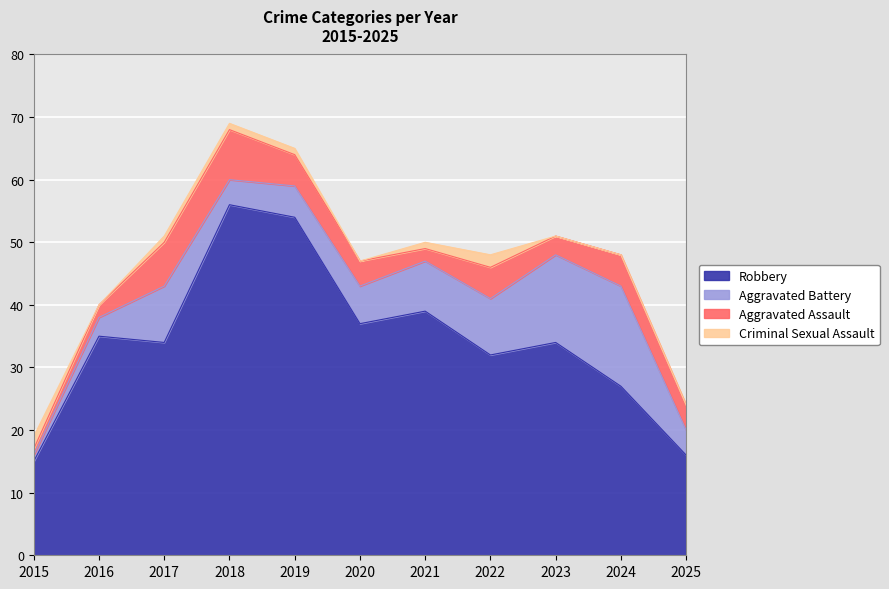

Which series has the largest total across all categories?

Robbery